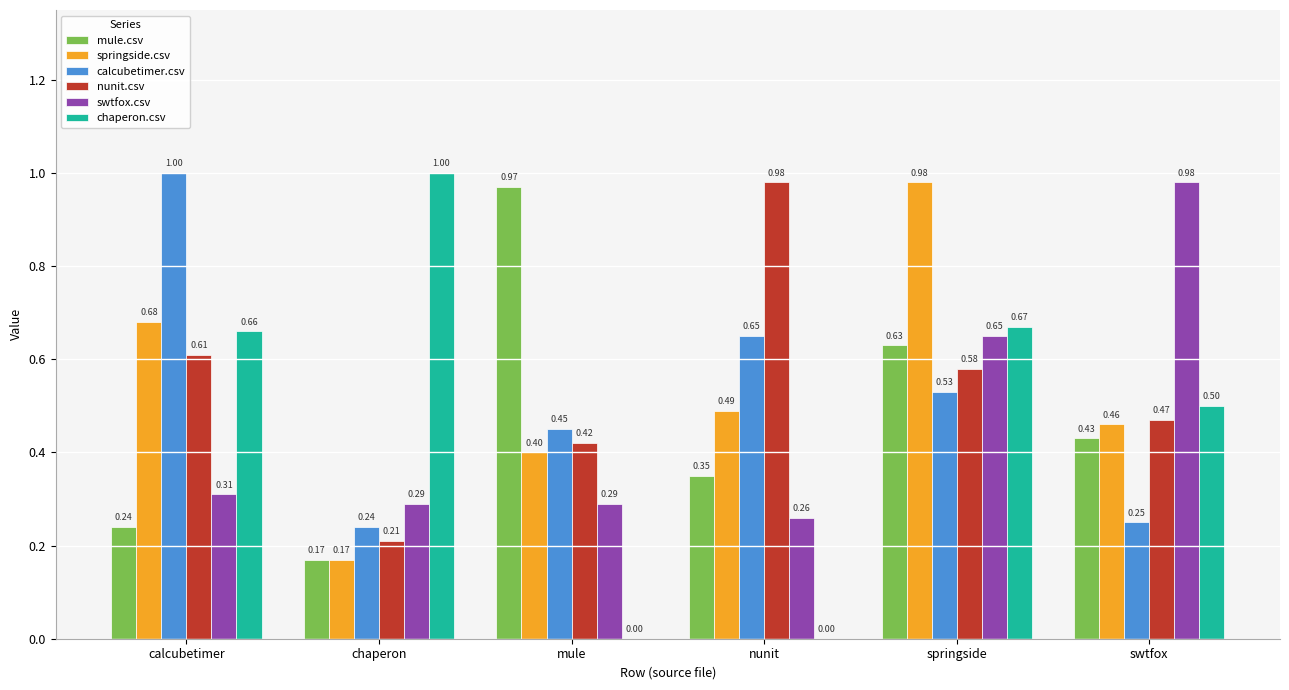

Is the value of mule.csv at springside greater than the value of nunit.csv at chaperon?

Yes